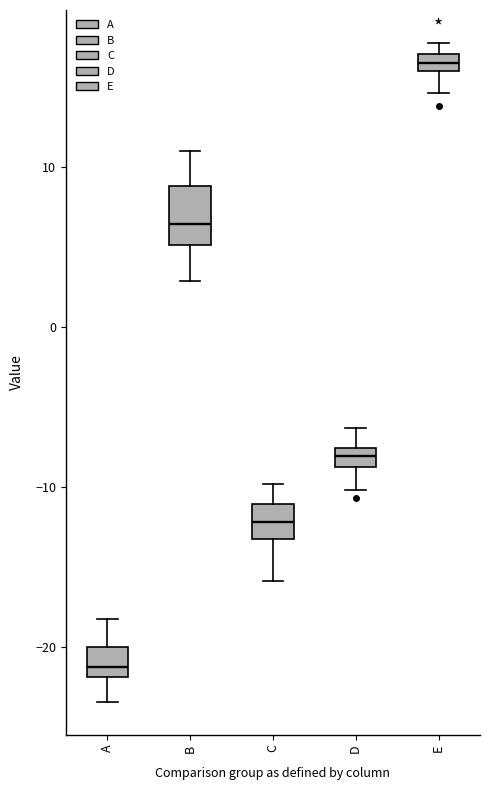

Which box's median line is the lowest?

A